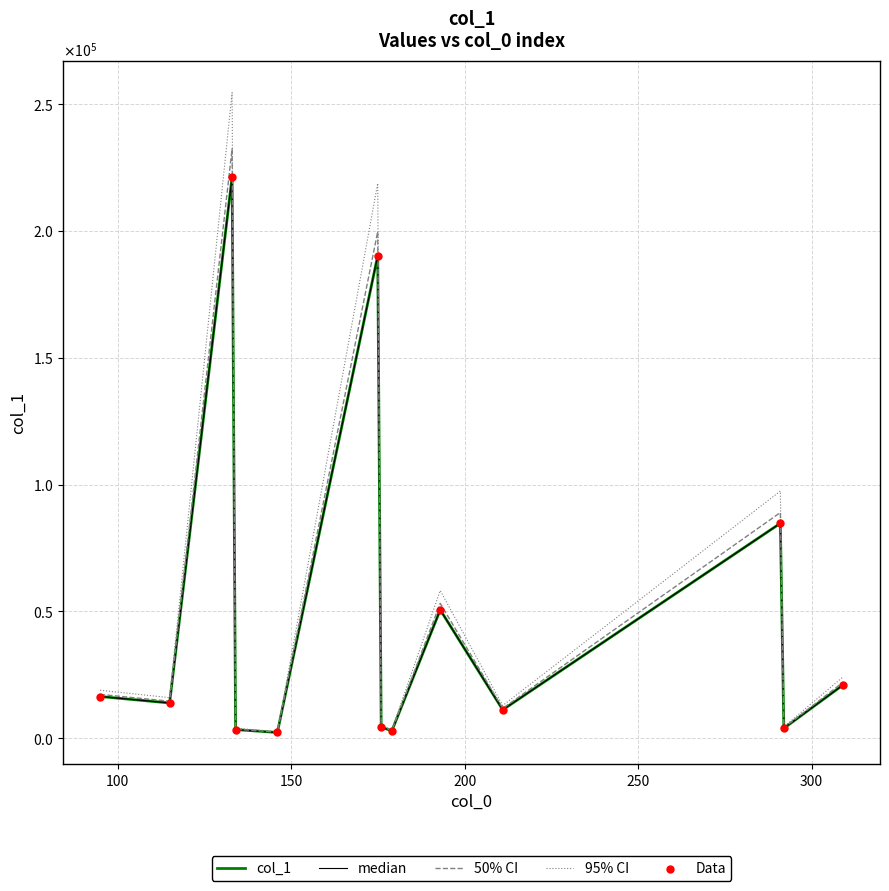

Does the chart have visible grid lines?

Yes